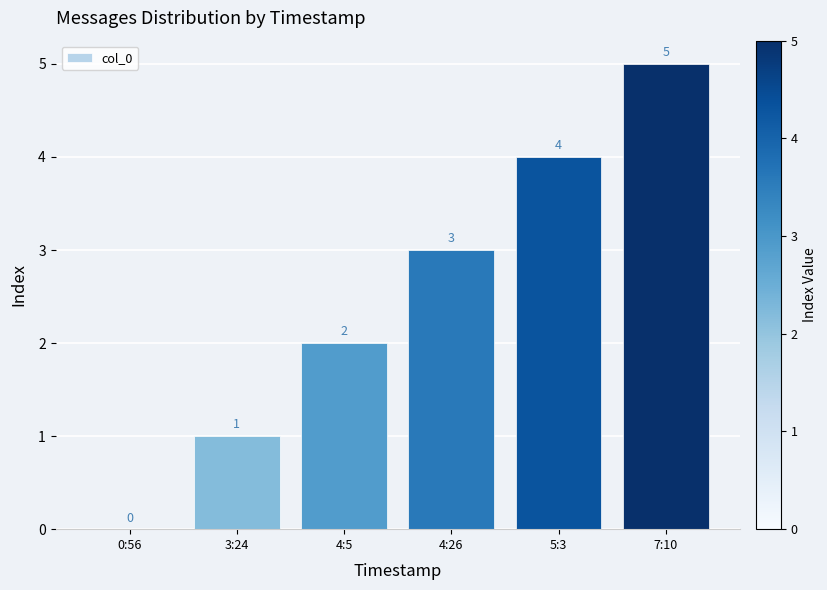

What is the change in value from 3:24 to 7:10?

+4